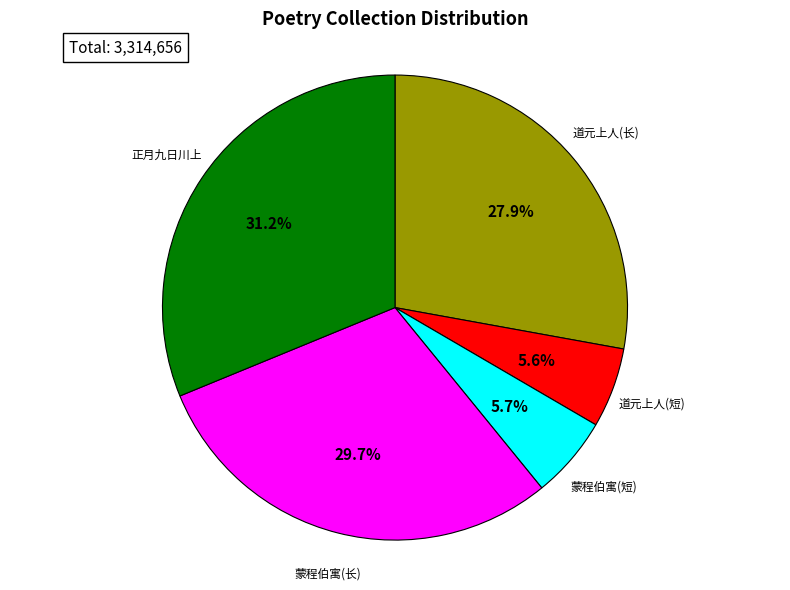

How many segments does this pie chart have?

5